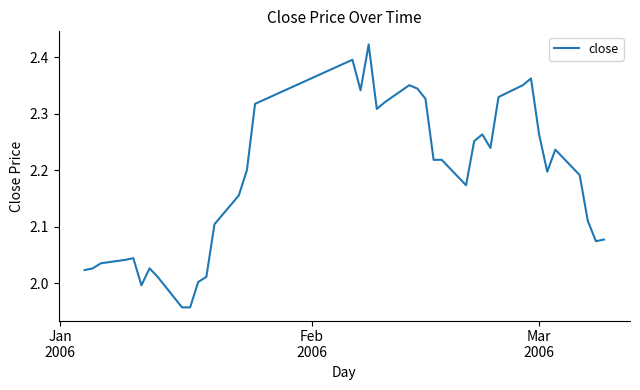

Count the number of data series in this chart.

1